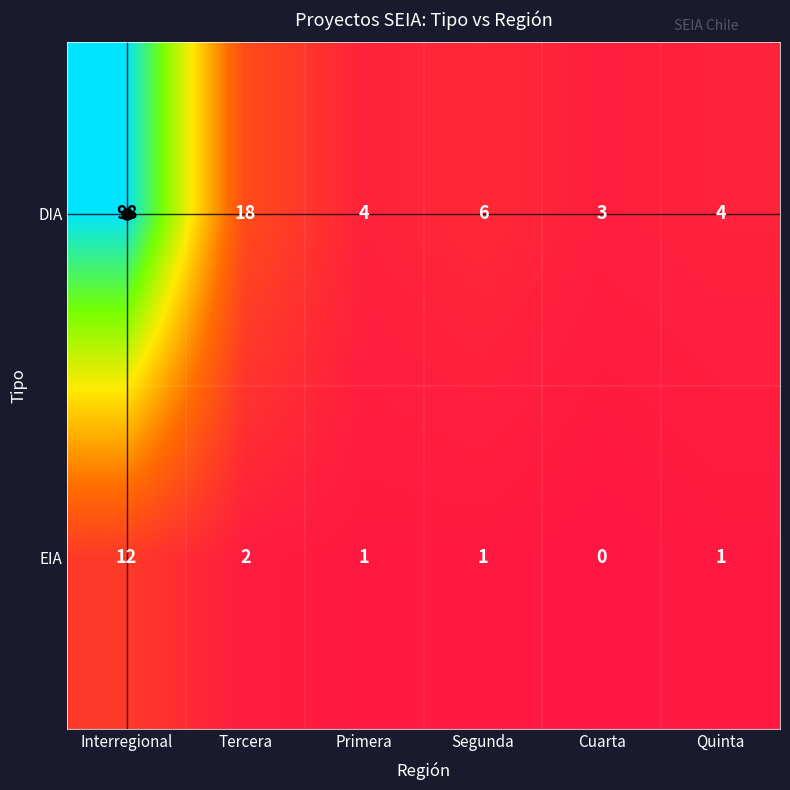

True or false: DIA has a value of 4 at Primera.

True